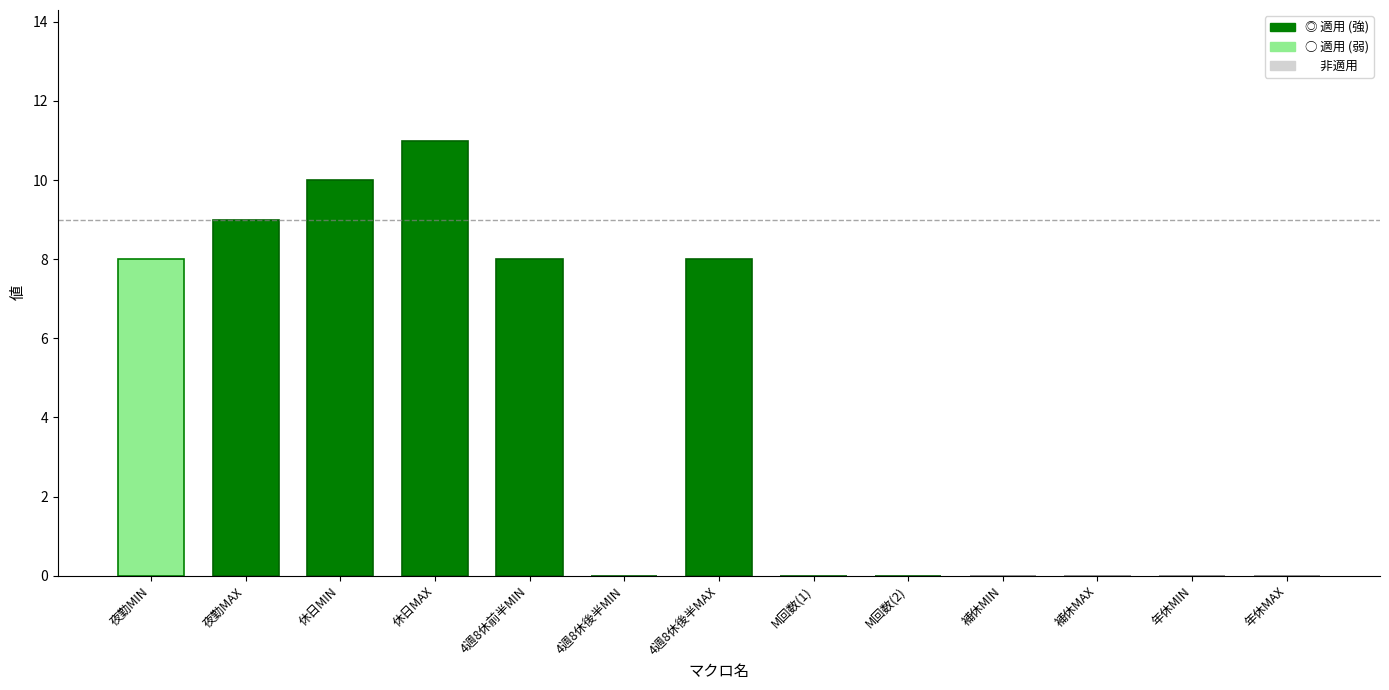

Approximately how many times larger is the value at 休日MIN compared to 休日MAX?

0.9